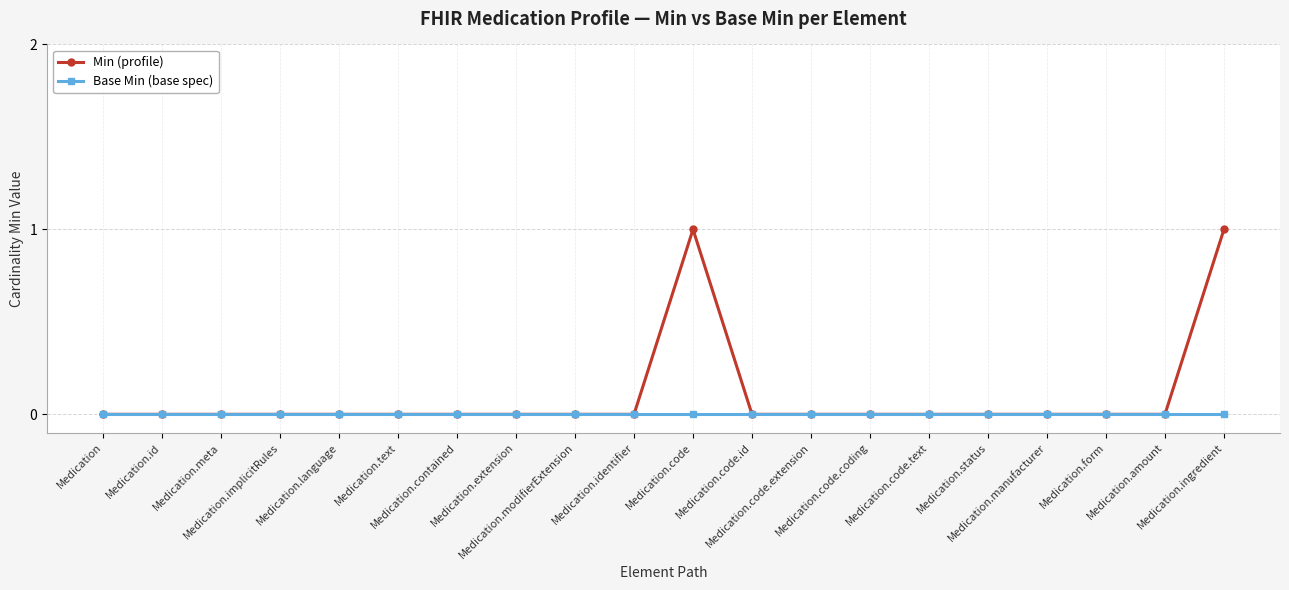

What is the label of the 14th point from the right?

Medication.contained